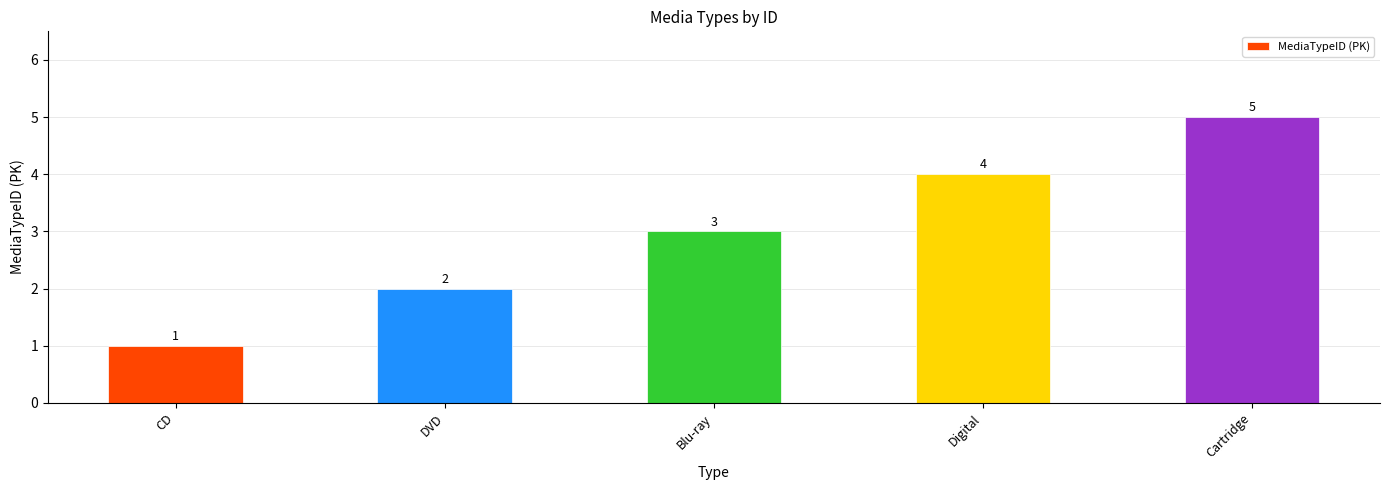

List the labels in order of value, smallest first.

CD, DVD, Blu-ray, Digital, Cartridge